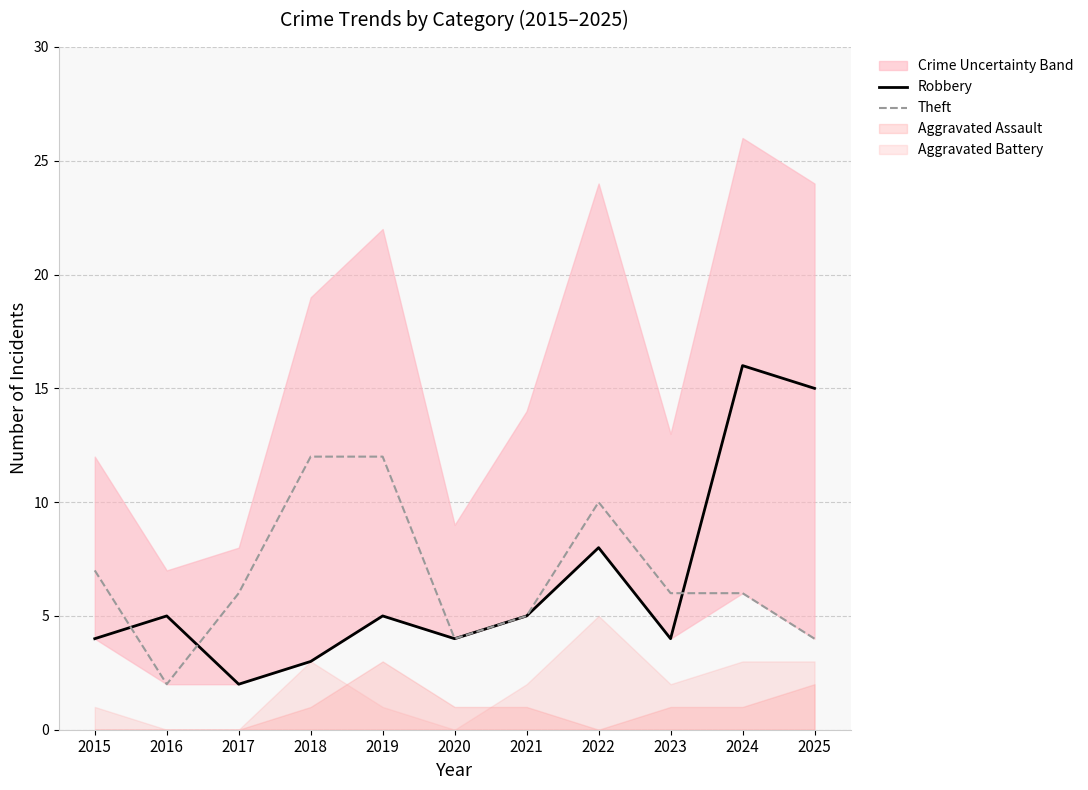

What is the difference between the Robbery values at 2016 and 2018?

2